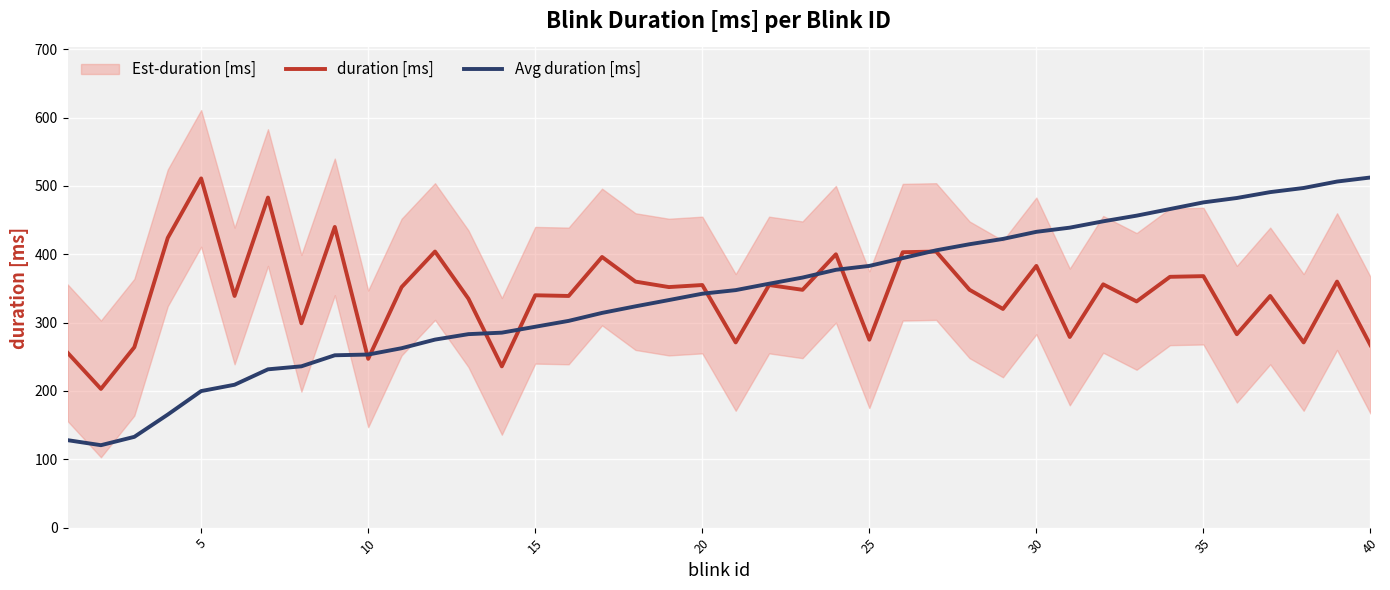

What is the highest value of the Avg duration [ms] series?

512.4